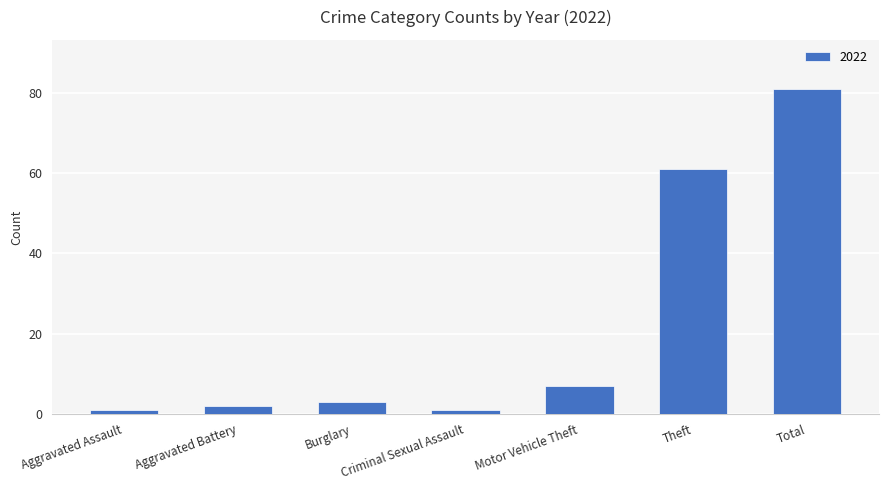

The chart shows a value of 7 at Motor Vehicle Theft. True or false?

True